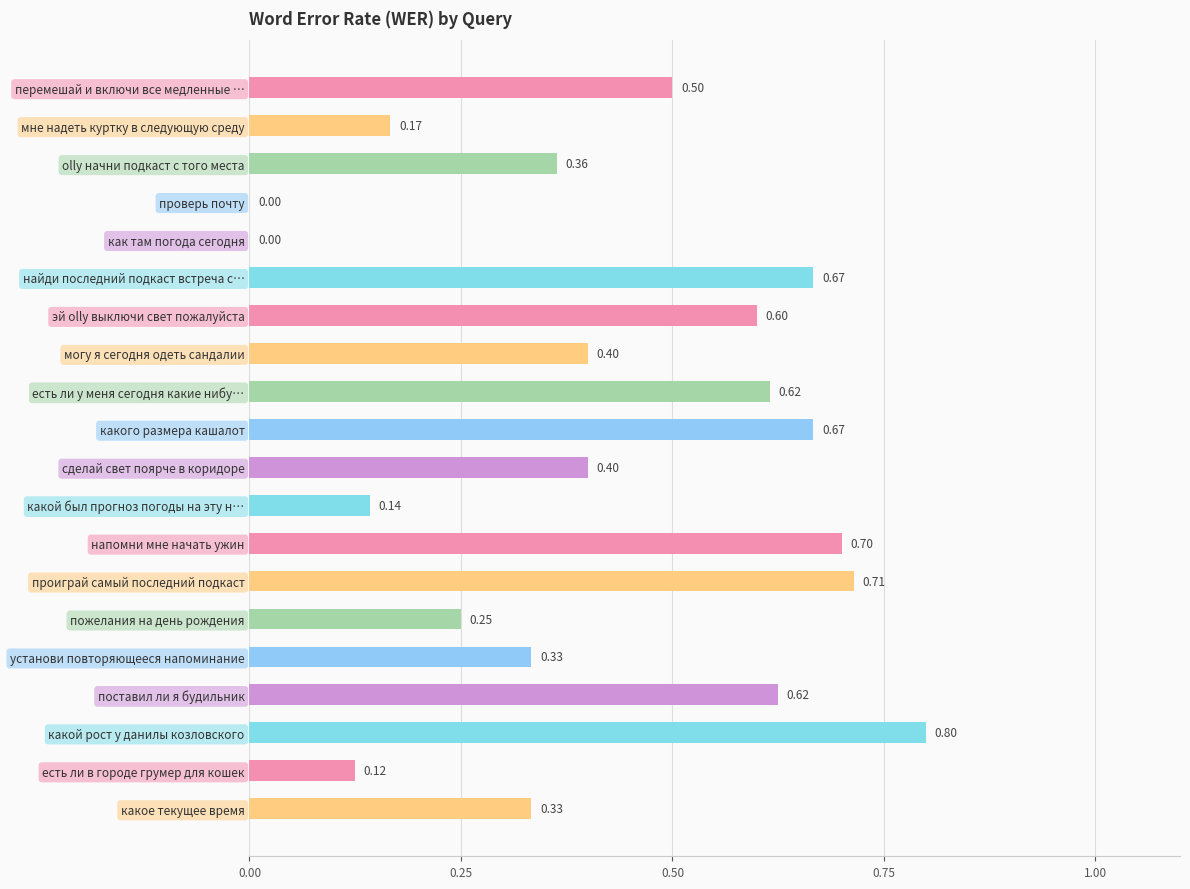

What is the average value?

0.4